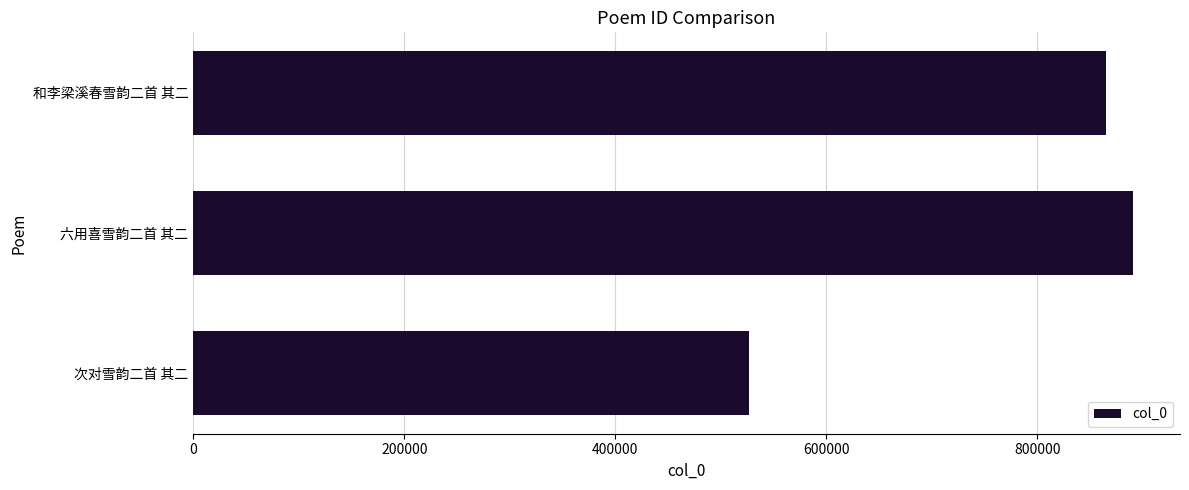

The chart shows a value of 890571 at 六用喜雪韵二首 其二. True or false?

True